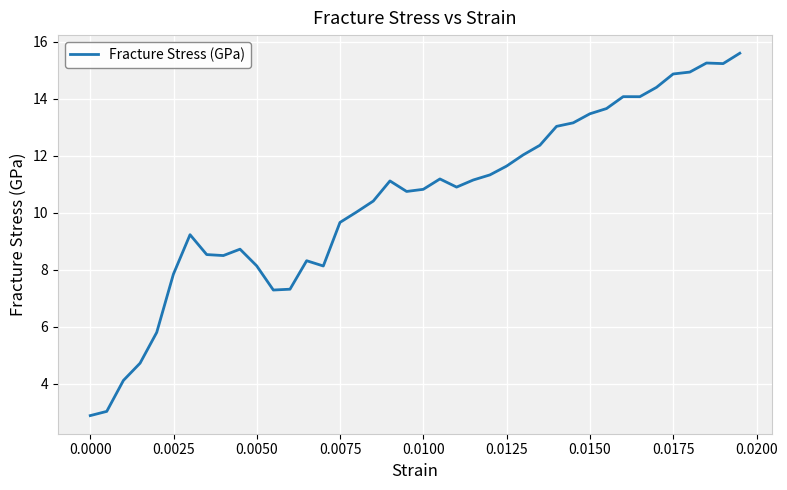

What is the smallest value displayed?

2.9